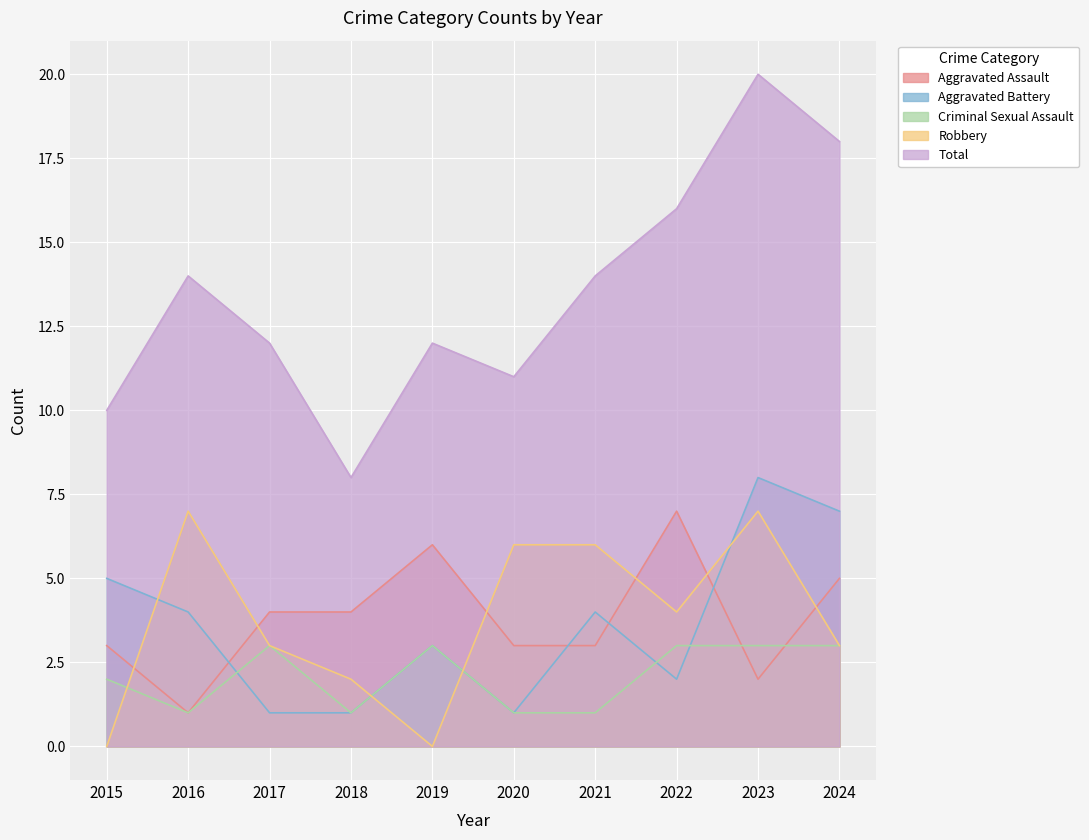

How many lines are shown in the chart?

5